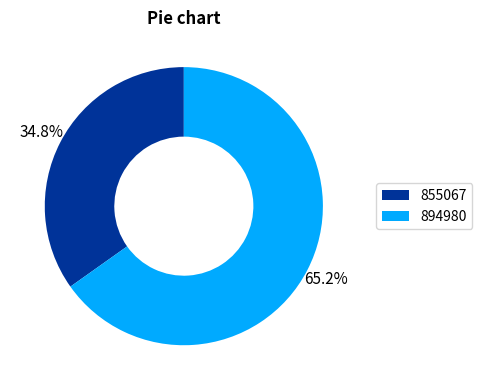

To the nearest percent, what portion does 855067 represent?

35%